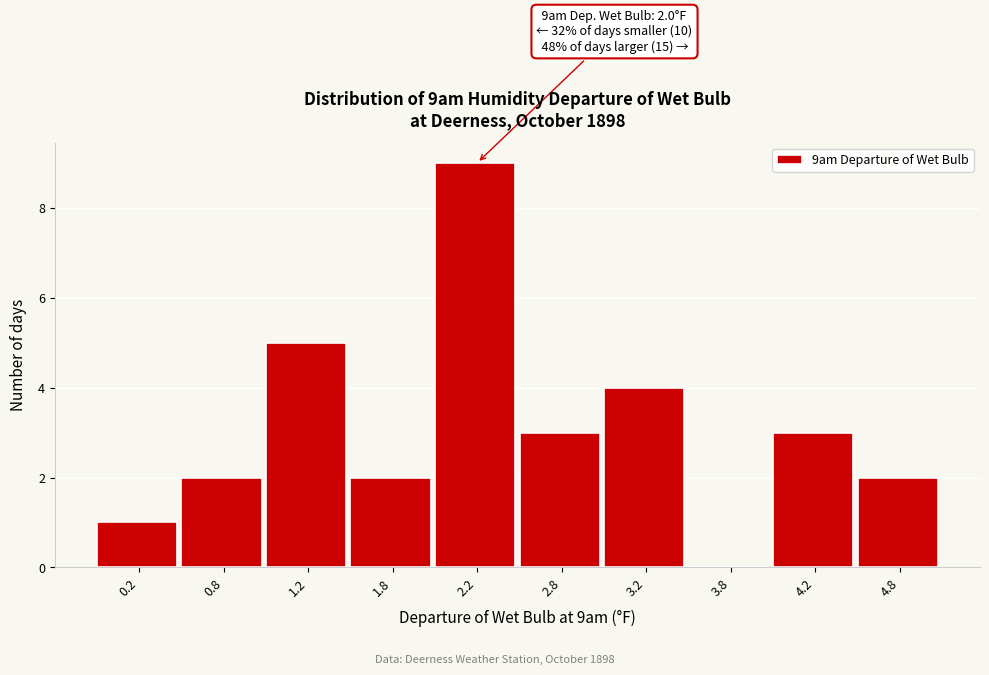

Which range on the x-axis has the tallest bar?

2.0 to 2.5